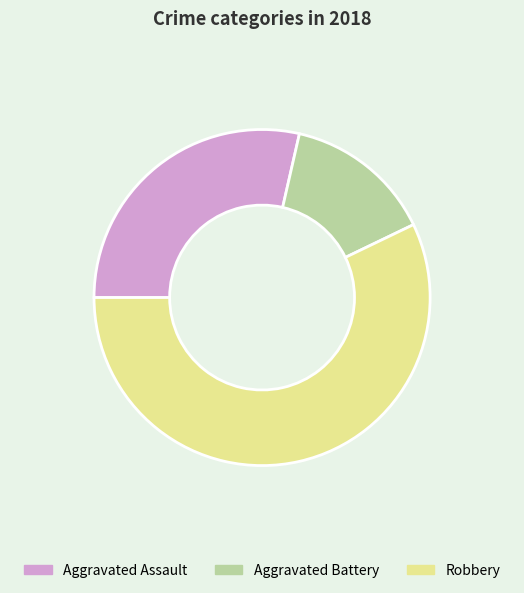

Which slice is the largest?

Robbery